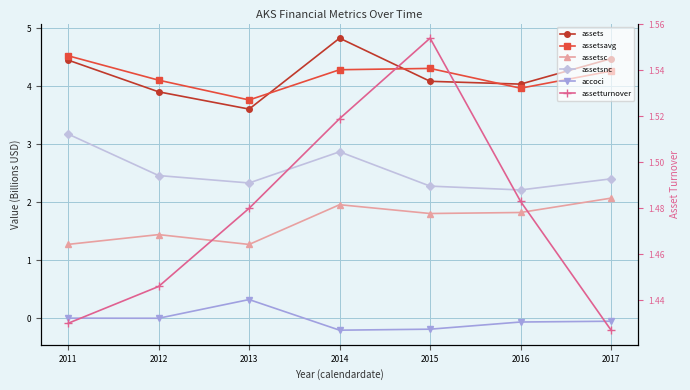

What is the minimum value for assetturnover?

1.4